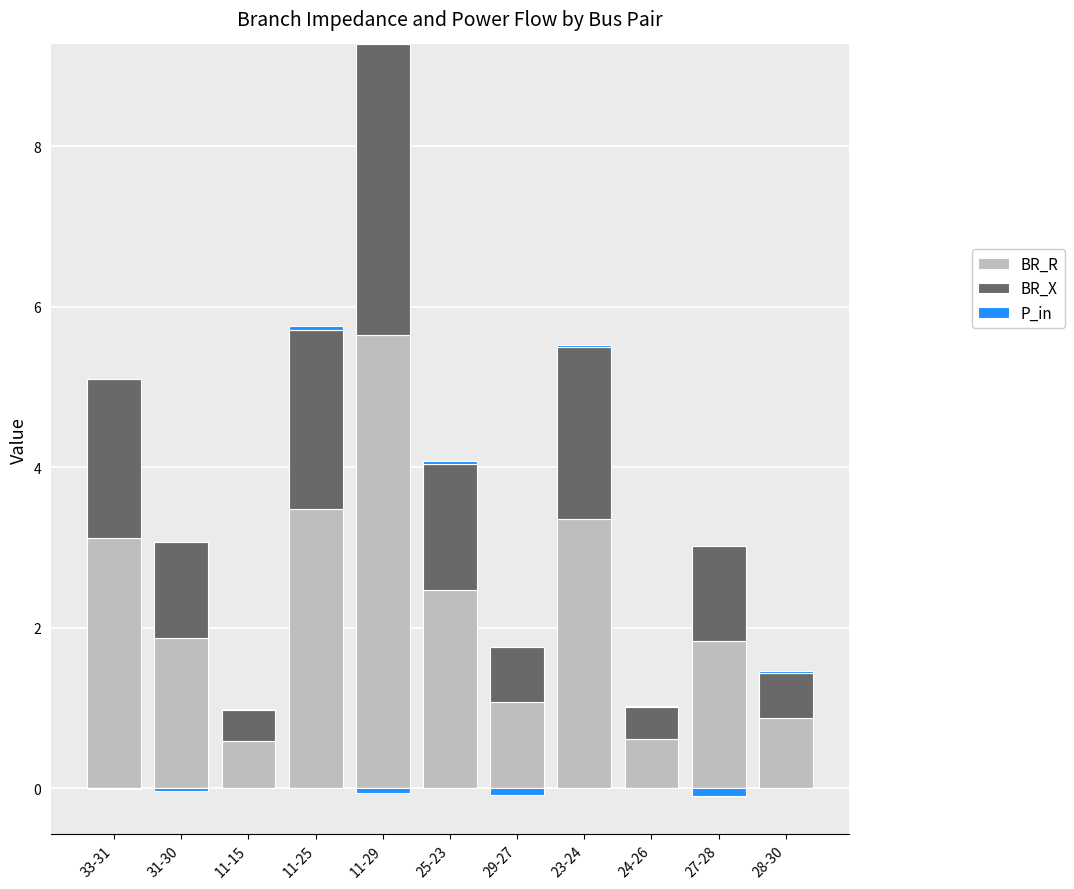

Is it true that BR_X equals 0.7 at 11-15?

False